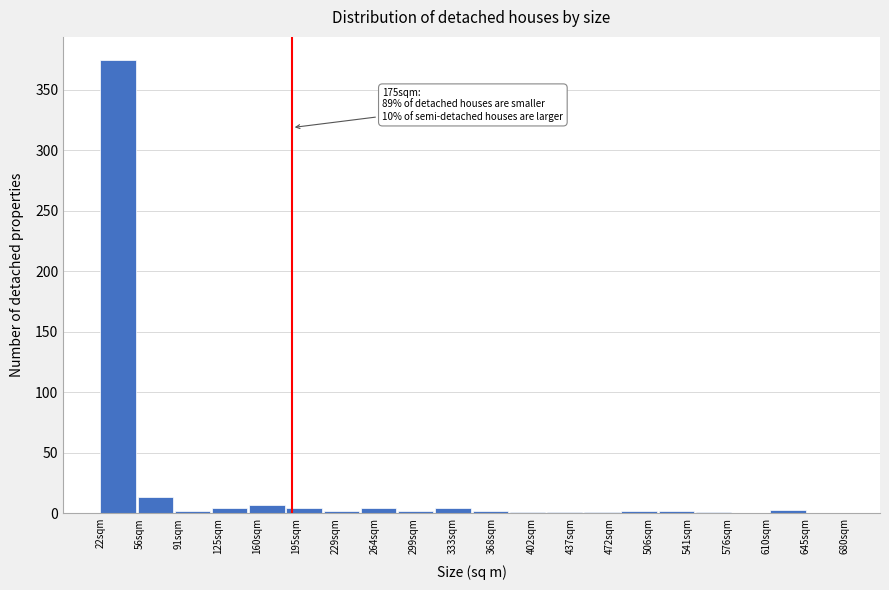

Which range on the x-axis has the tallest bar?

20 to 55